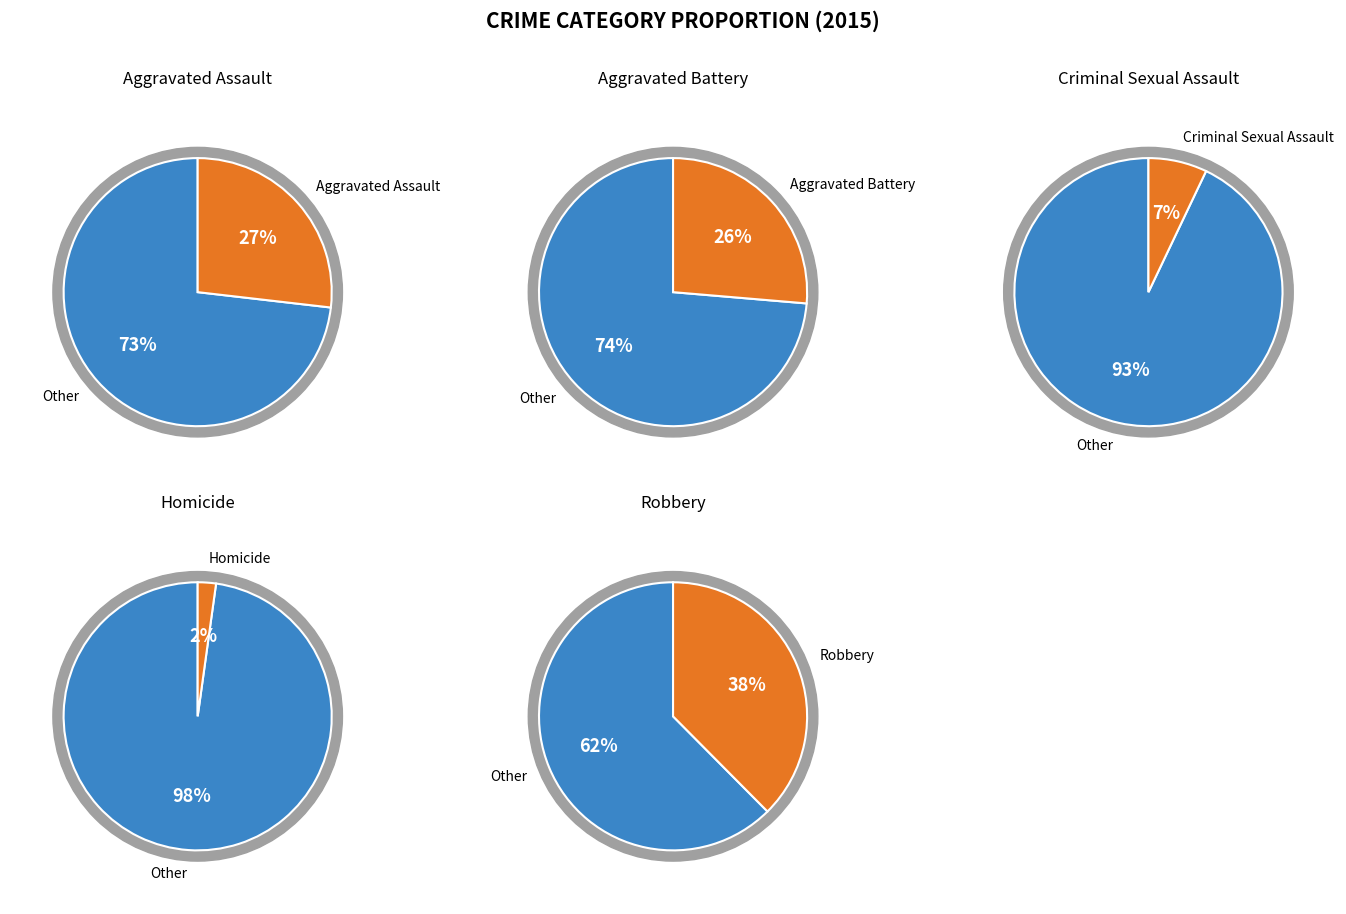

Which category has the biggest portion of the pie?

Robbery